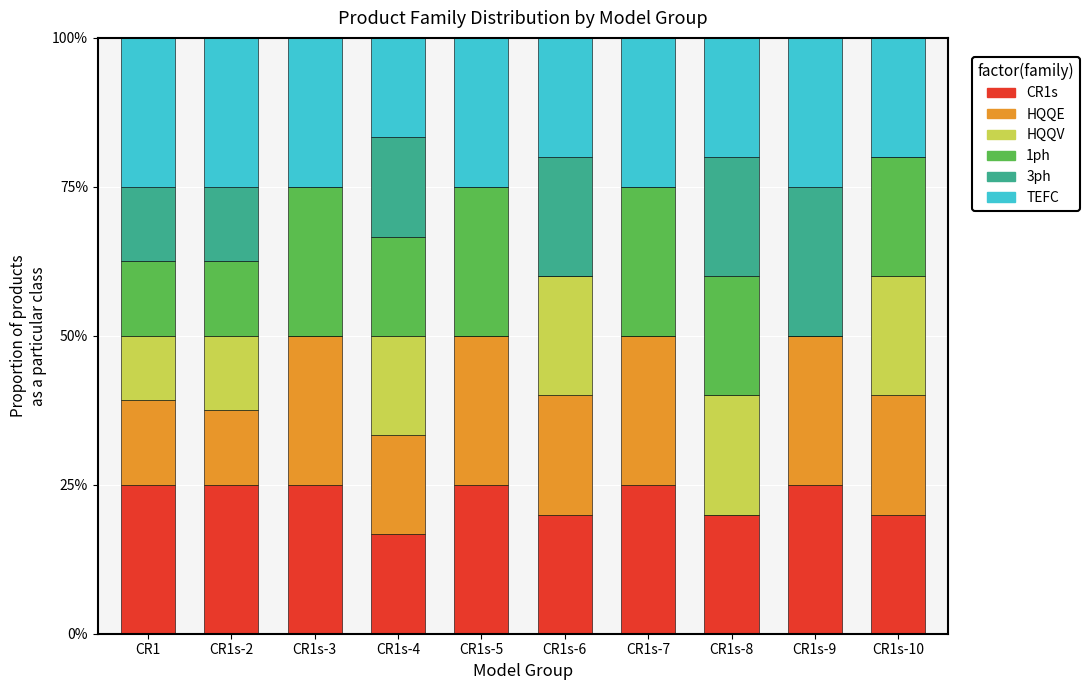

How many data points does each series have?

10